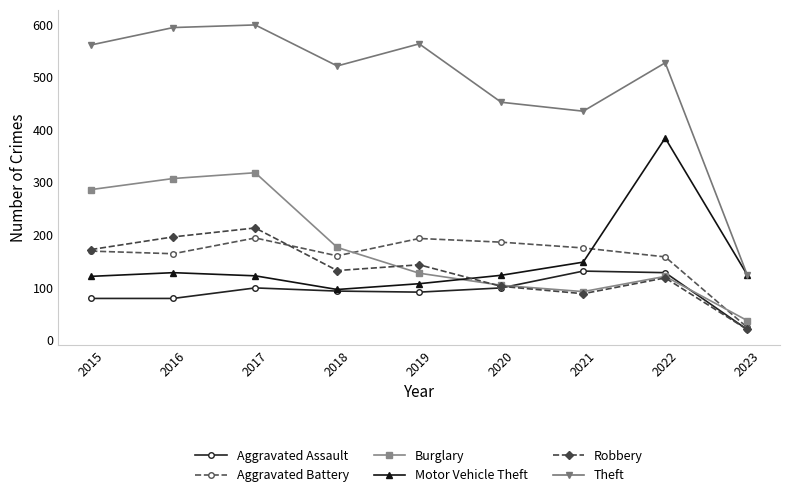

How many interior local peaks does the Motor Vehicle Theft series have?

2